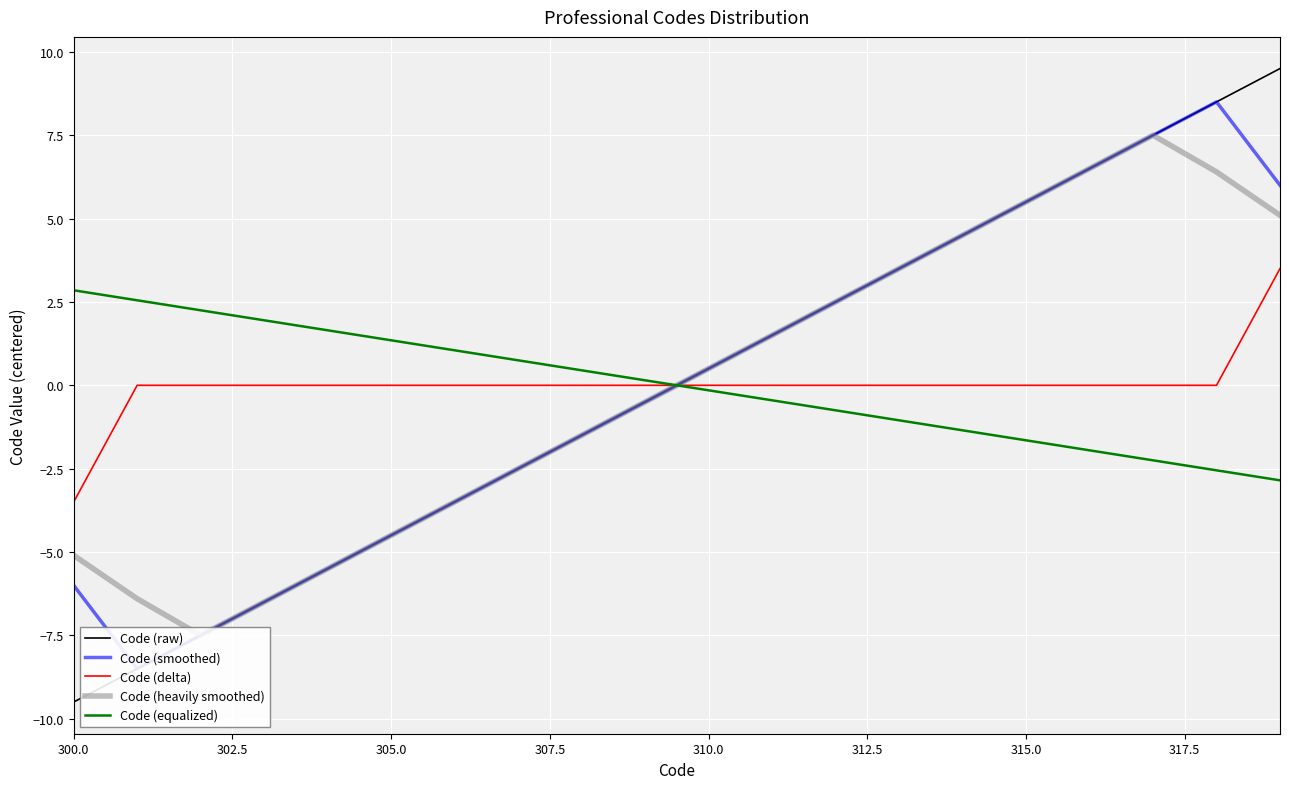

Does the chart display data point markers on the line(s)?

No